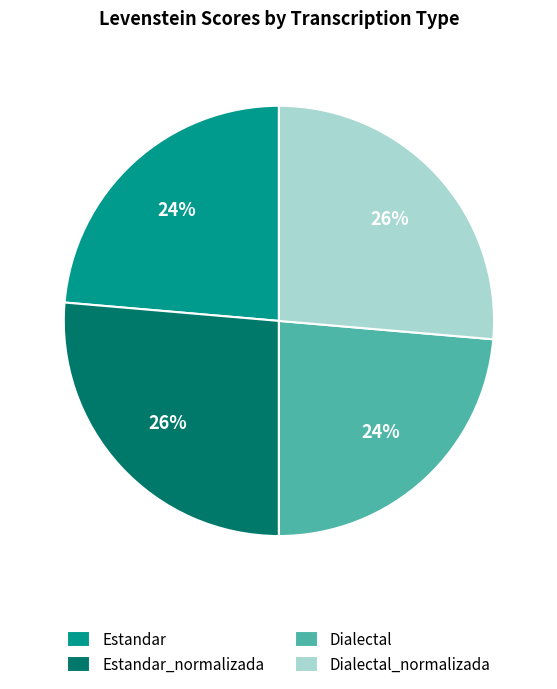

Is there any slice that represents more than half of the pie?

No